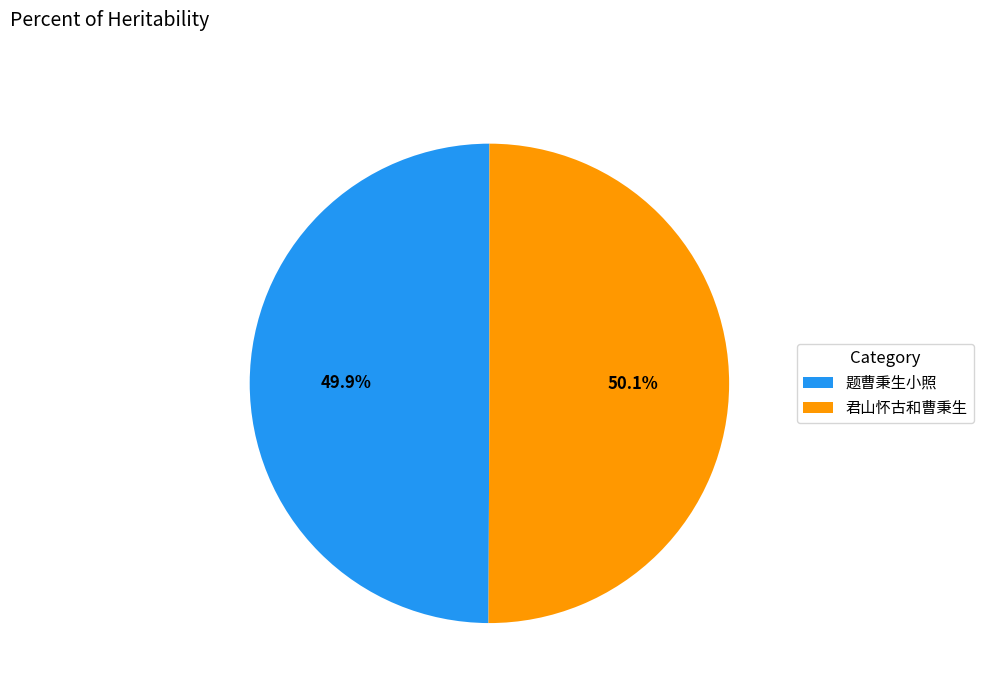

To the nearest percent, what percentage of the pie is 题曹秉生小照?

50%